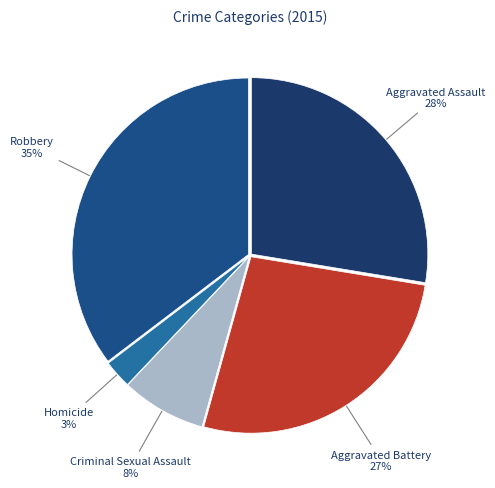

How many slices are in this pie chart?

5